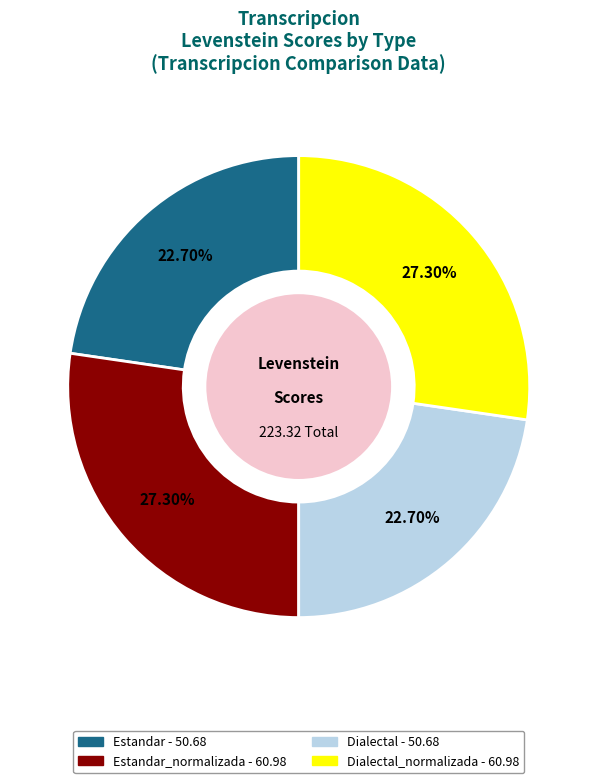

Does any single category account for the majority?

No